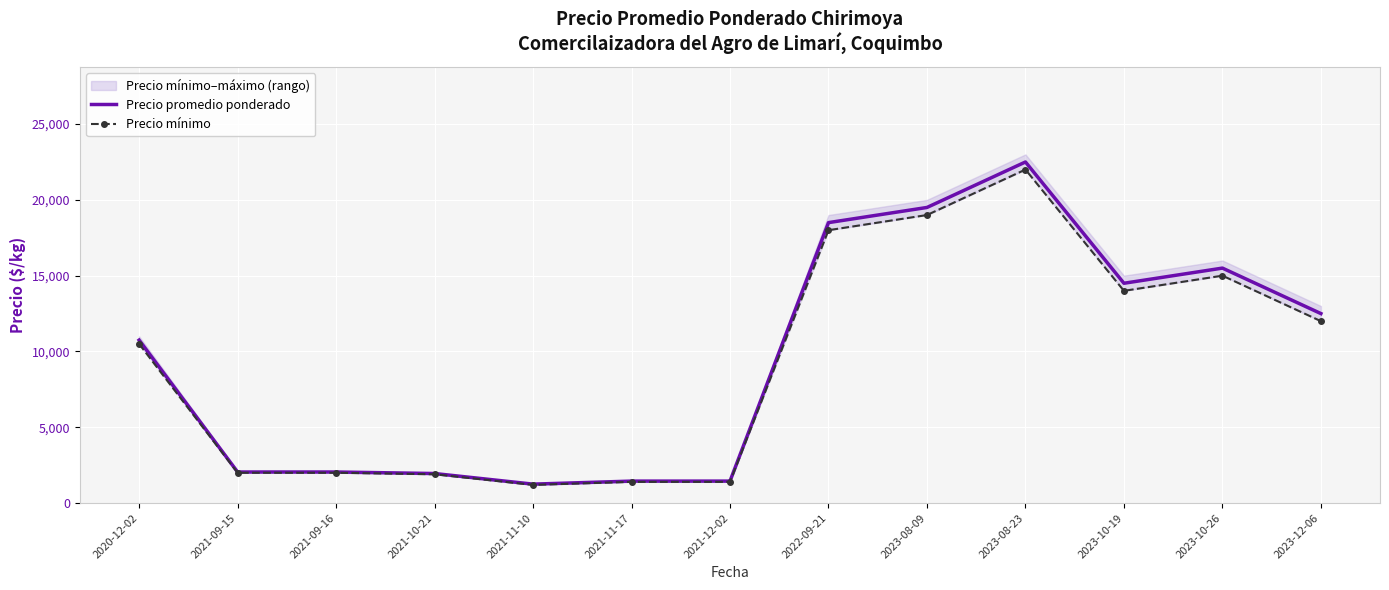

Is the value of Precio promedio ponderado at 2023-08-23 greater than the value of Precio mínimo at 2023-10-19?

Yes